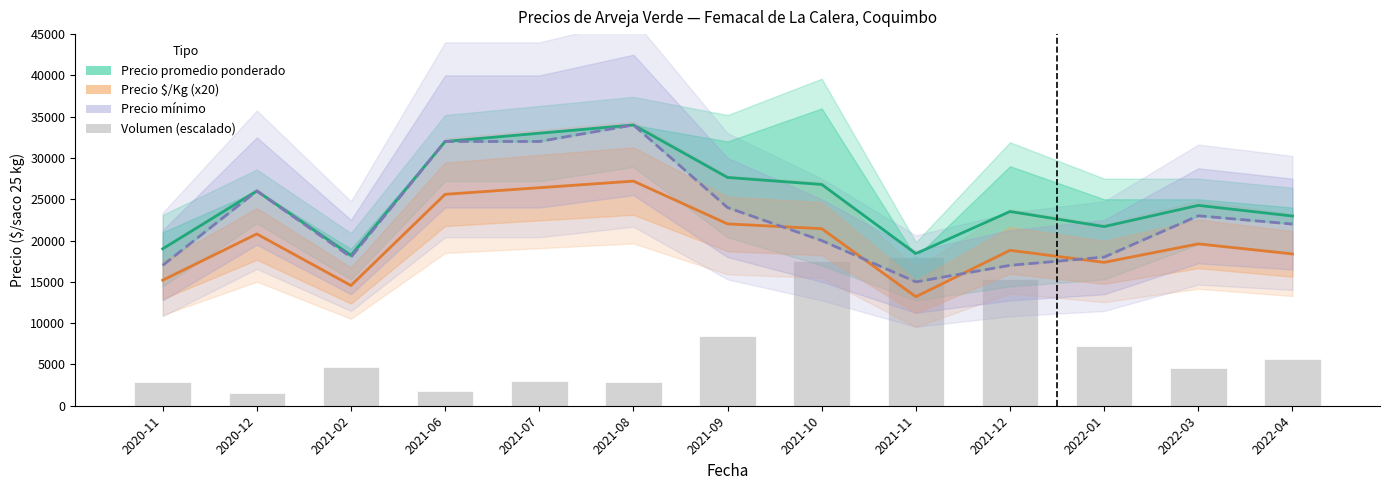

What is the value of the Volumen (escalado) bar at the 6th from the left?

2844.2